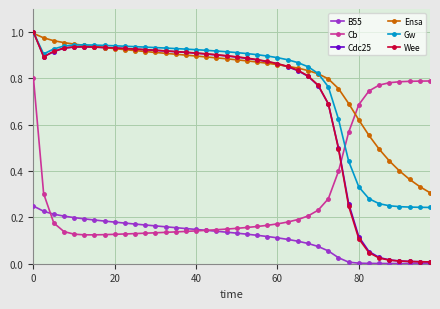

True or false: Wee and Cb cross at least once.

True